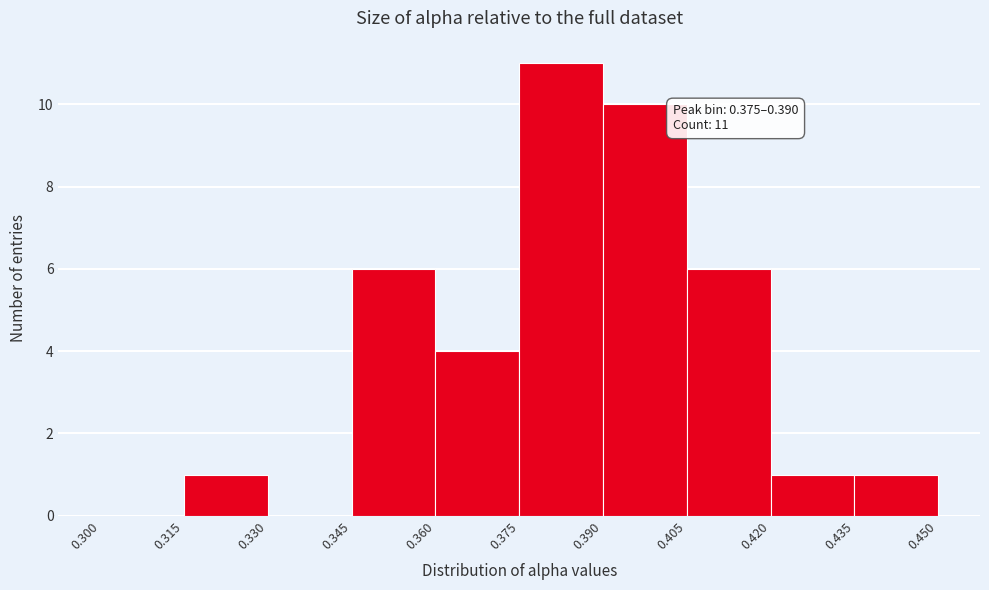

Over which range of the x-axis is the bar tallest?

0.375 to 0.390